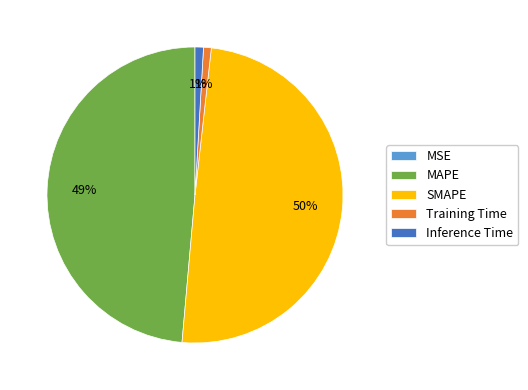

To the nearest percent, what percentage of the pie is Training Time?

1%